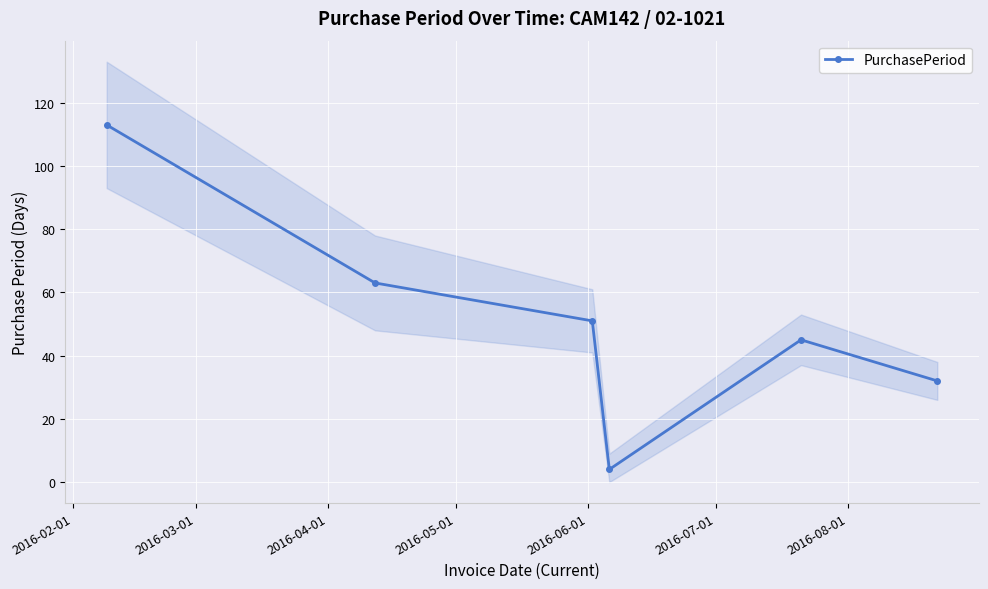

In PurchasePeriod, how many points are lower than both neighbors (excluding endpoints)?

1